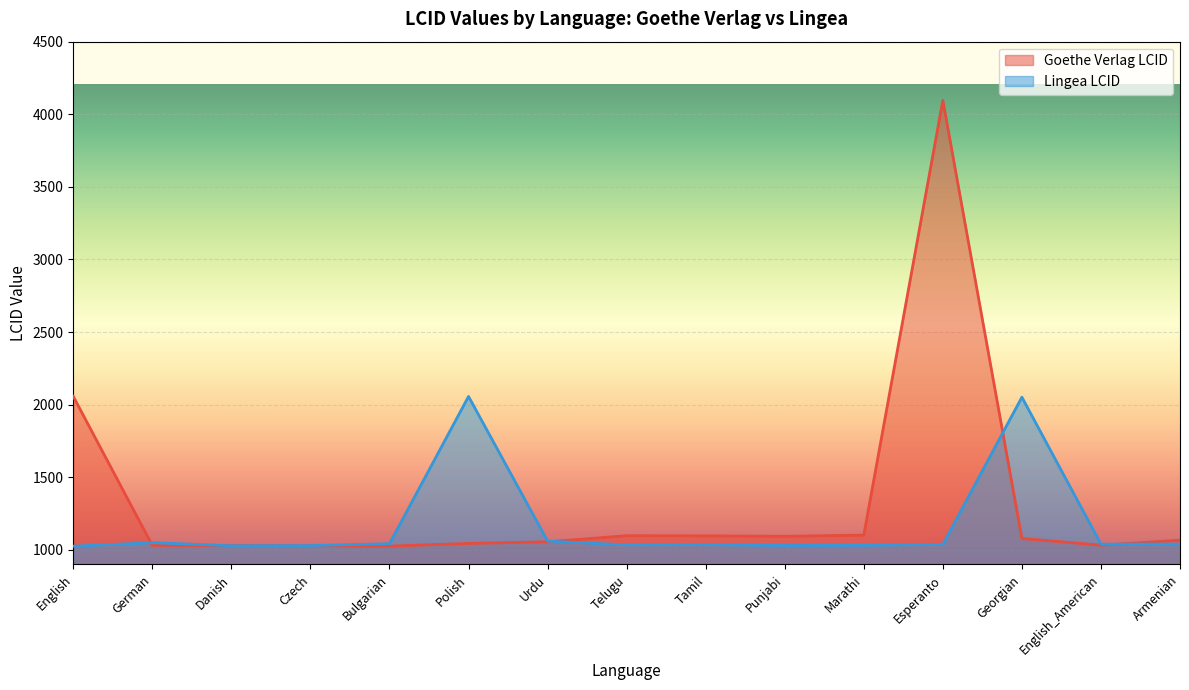

Between Czech and Urdu, which series saw the biggest shift?

Lingea LCID